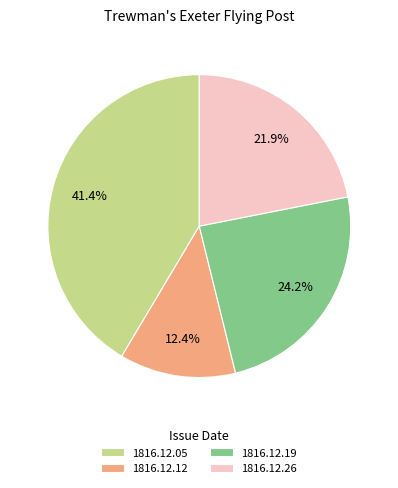

To the nearest percent, what is the difference between the largest and smallest slice percentages?

29%